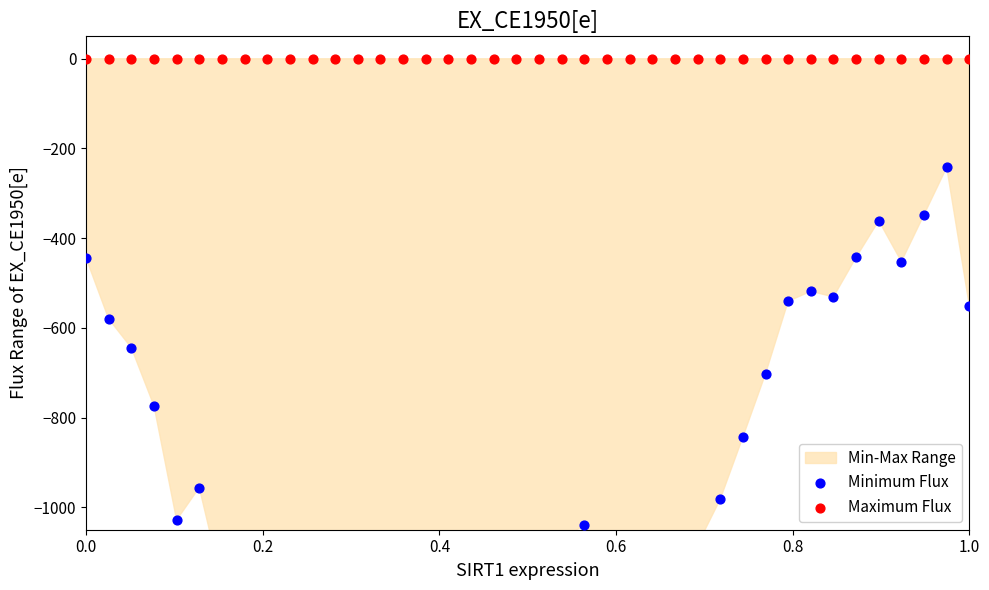

Which series reaches the maximum Y coordinate?

Maximum Flux